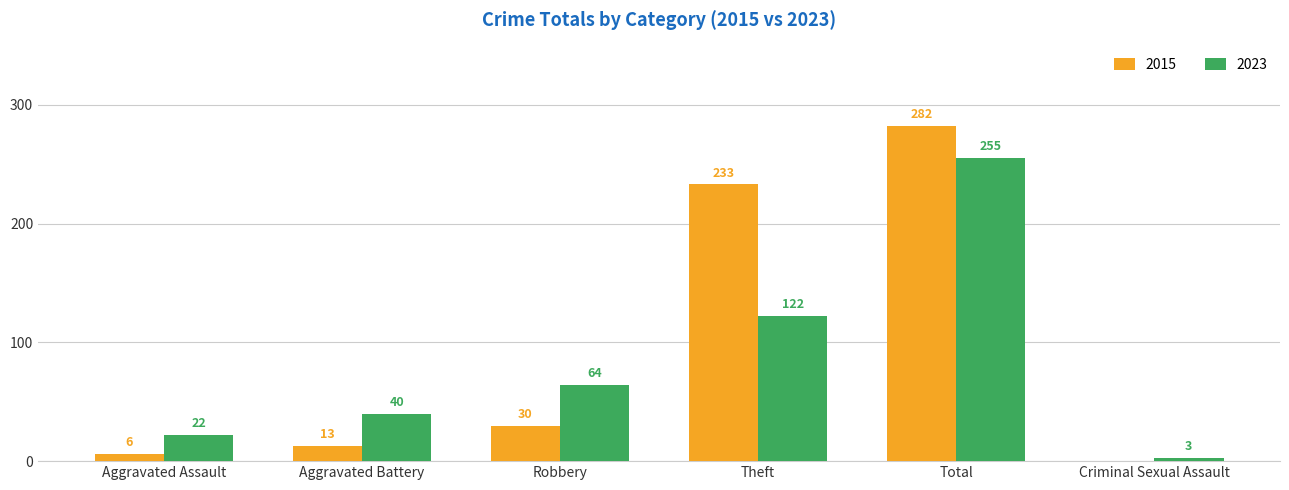

Which series has the largest total across all categories?

2015